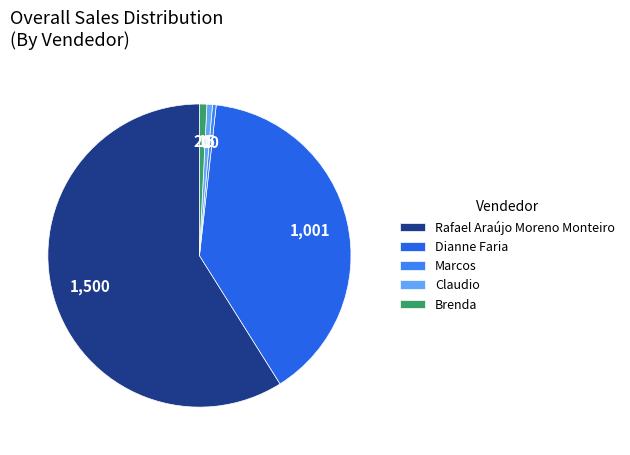

Do Rafael Araújo Moreno Monteiro and Brenda together represent more than half of the pie?

Yes